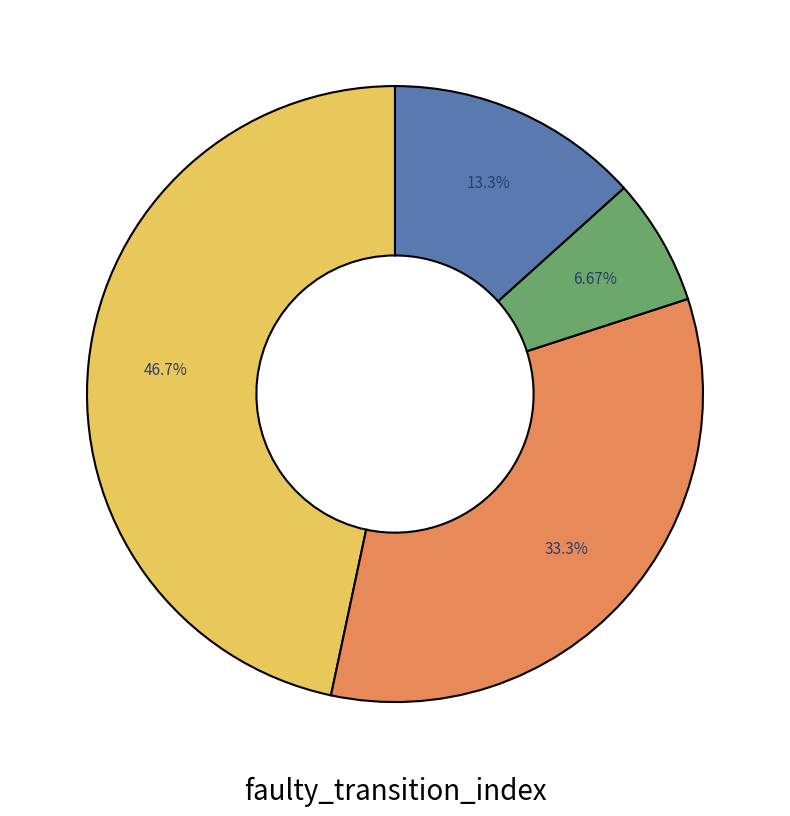

Count the number of slices in the pie.

4